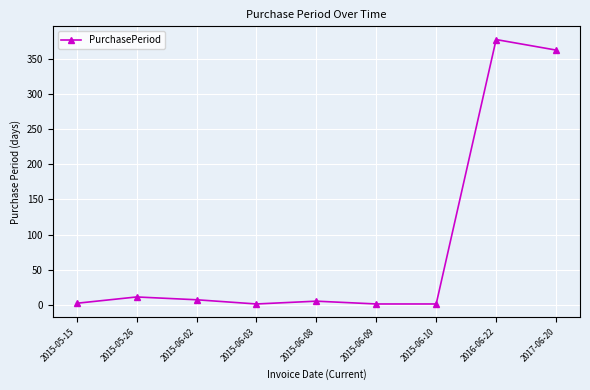

Does the chart display data point markers on the line(s)?

Yes